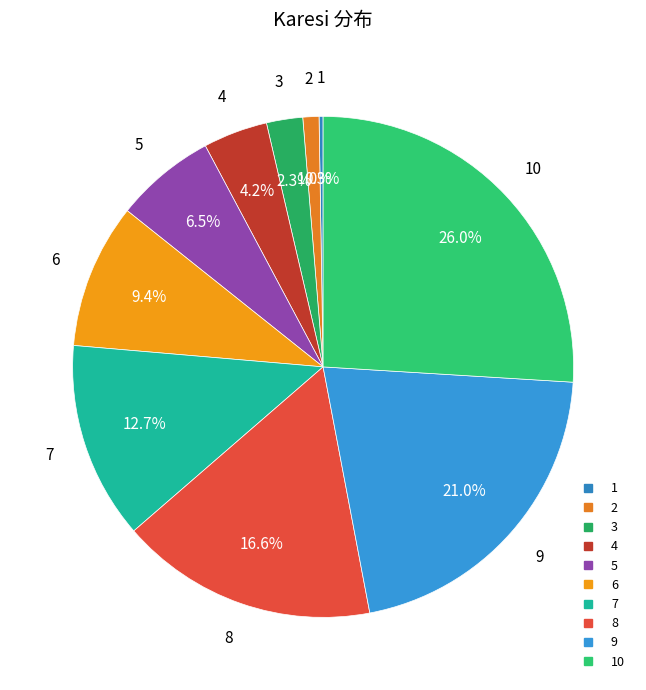

To the nearest percent, what is the difference between the largest and smallest slice percentages?

26%